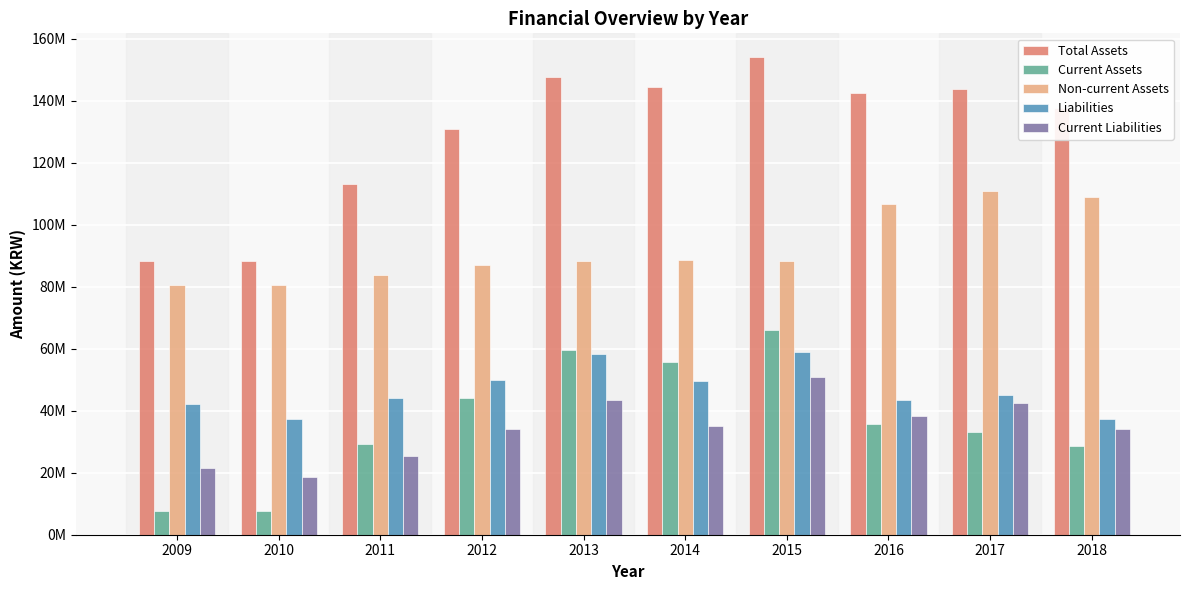

What is the difference between the highest and lowest values at 2009?

80603065